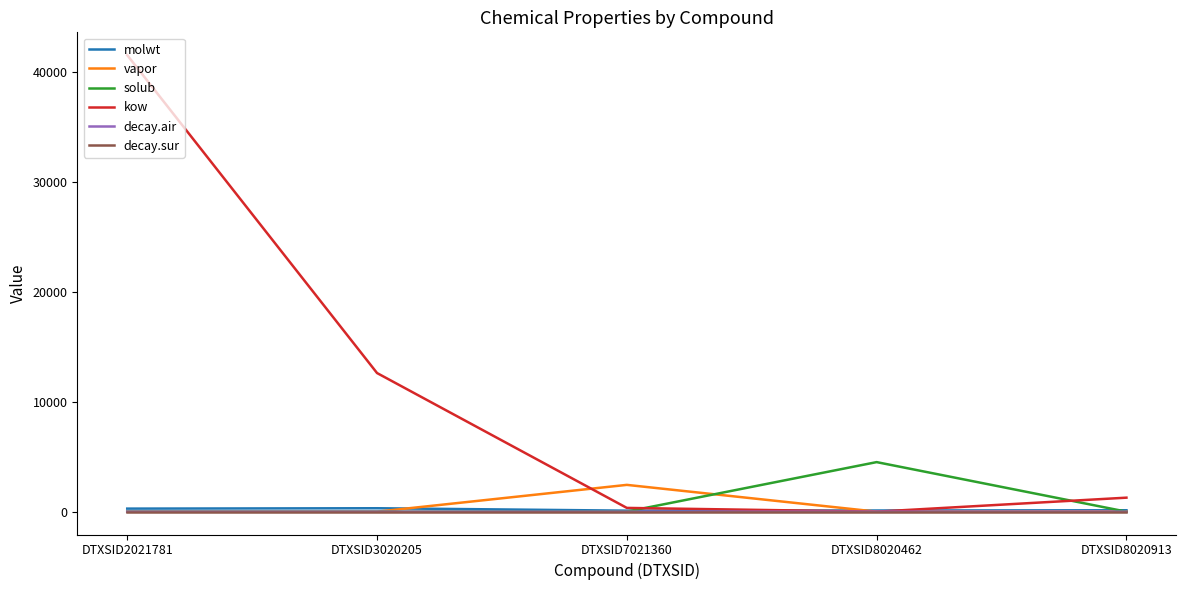

Which series has the largest total across all categories?

kow